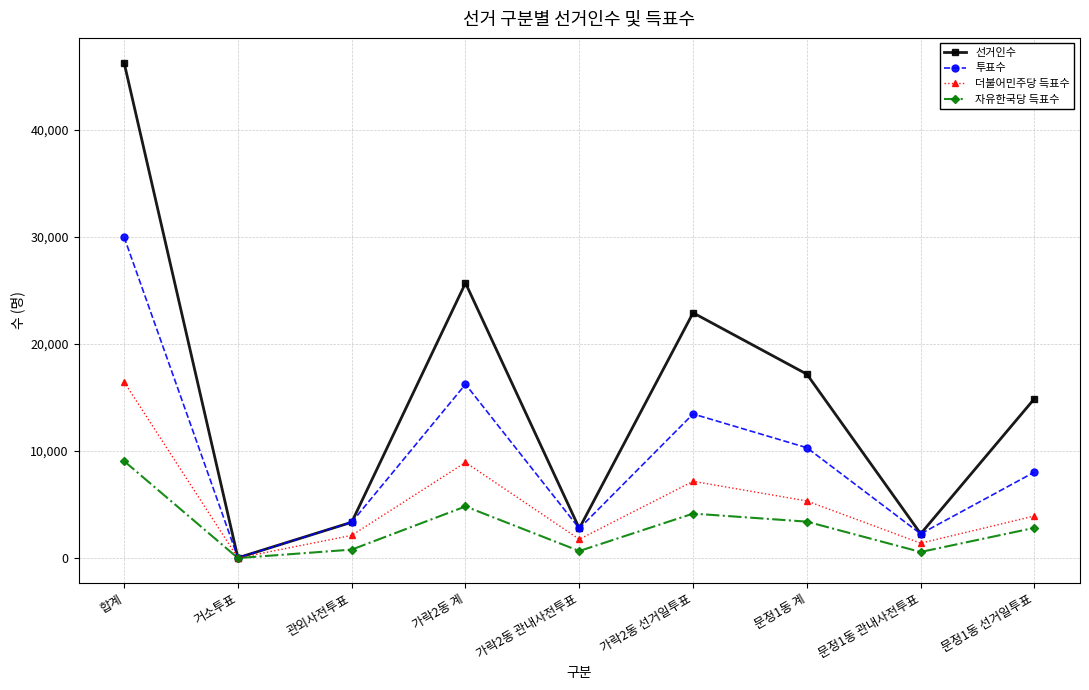

What is the label of the 3rd point from the right?

문정1동 계